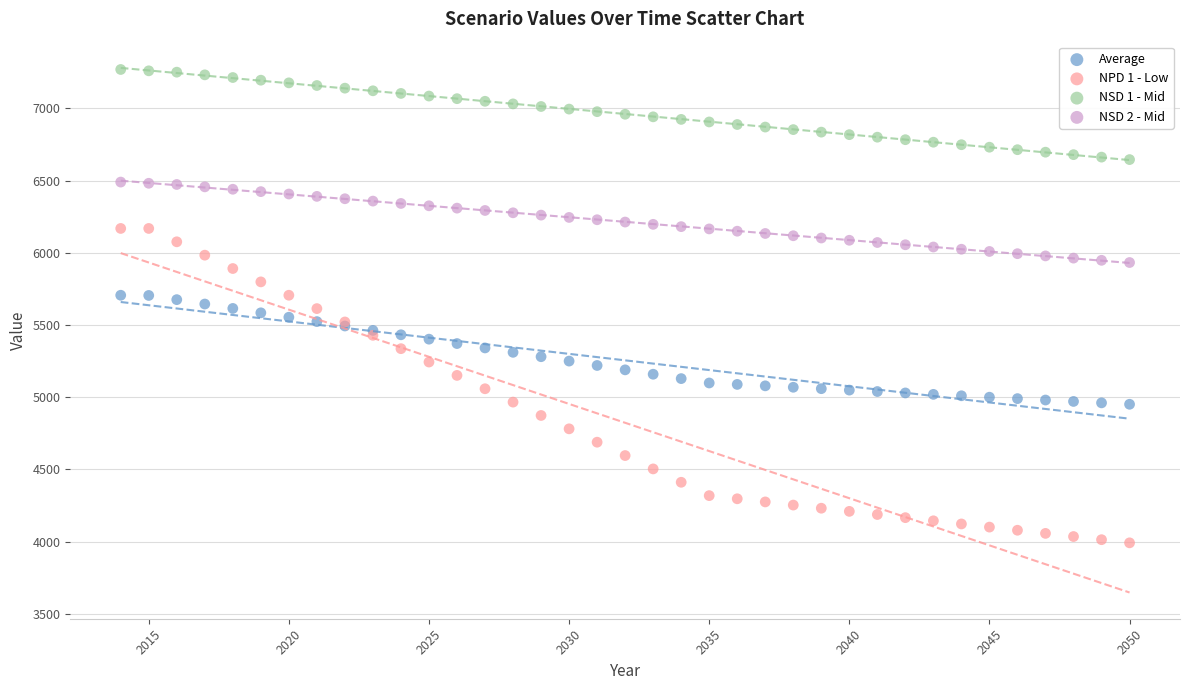

What are all the series names shown in the legend?

Average, NPD 1 - Low, NSD 1 - Mid, NSD 2 - Mid